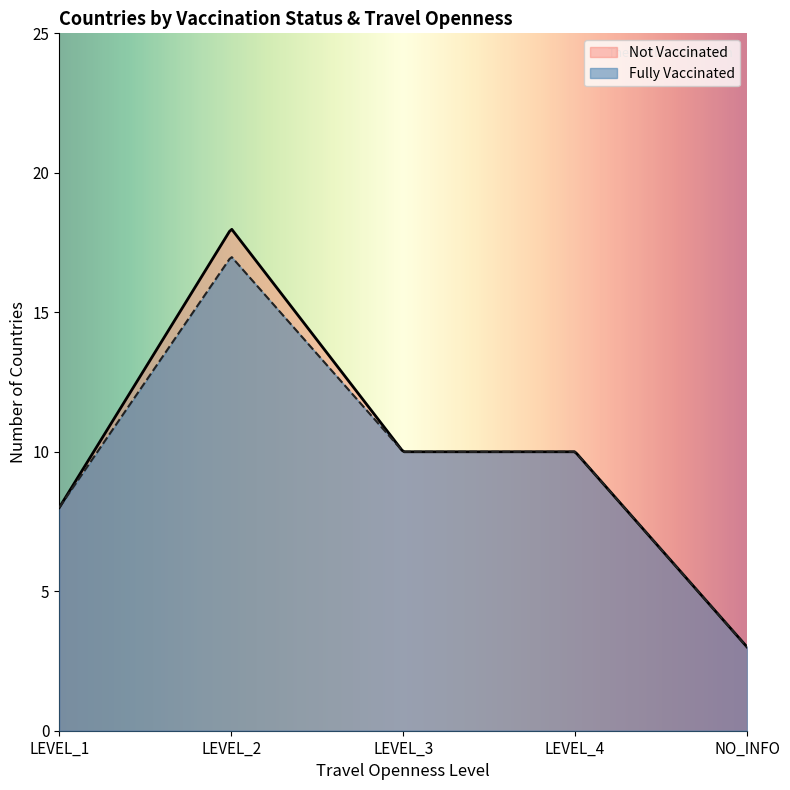

Does the chart have visible grid lines?

No